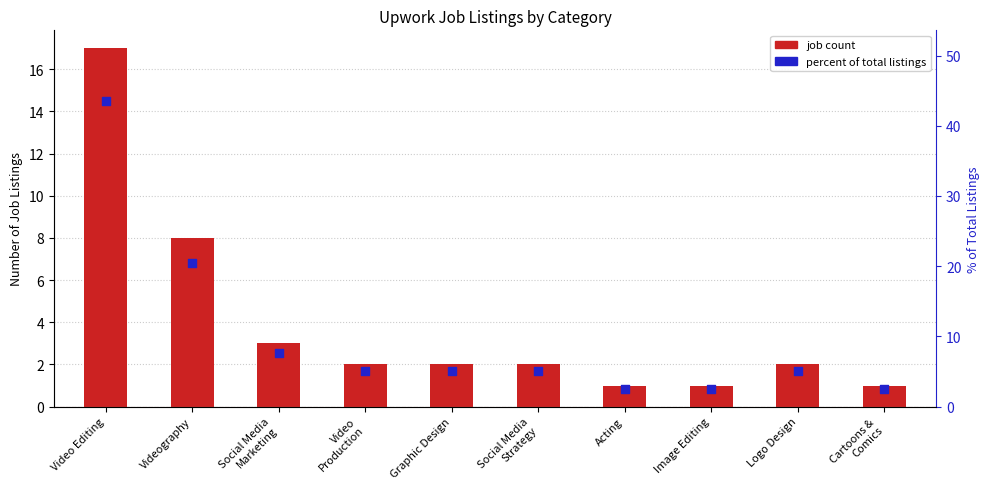

What is the total value across all series at Videography?

28.5